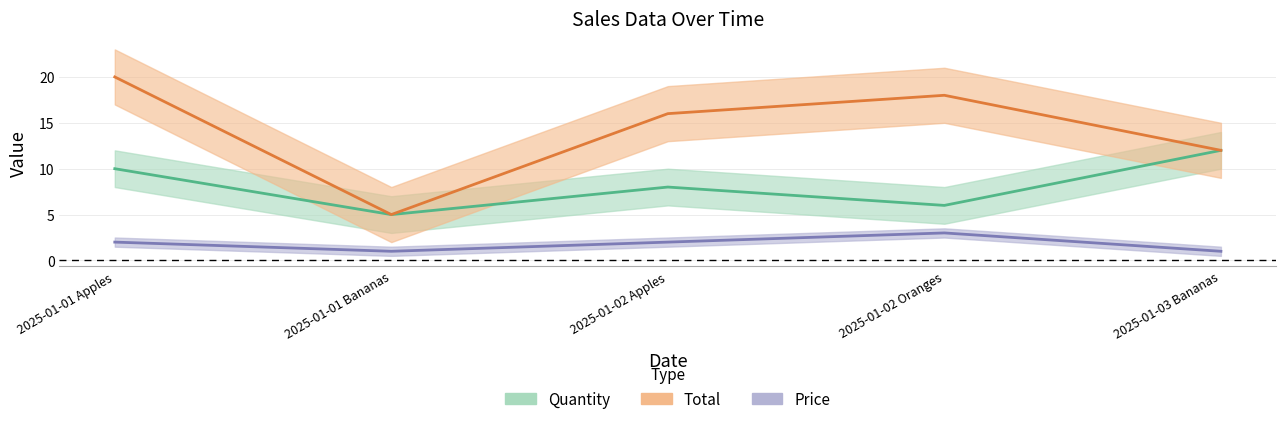

Reading left to right, extract all data points from this chart.

Quantity: 10	5	8	6	12
Total: 20	5	16	18	12
Price: 2	1	2	3	1